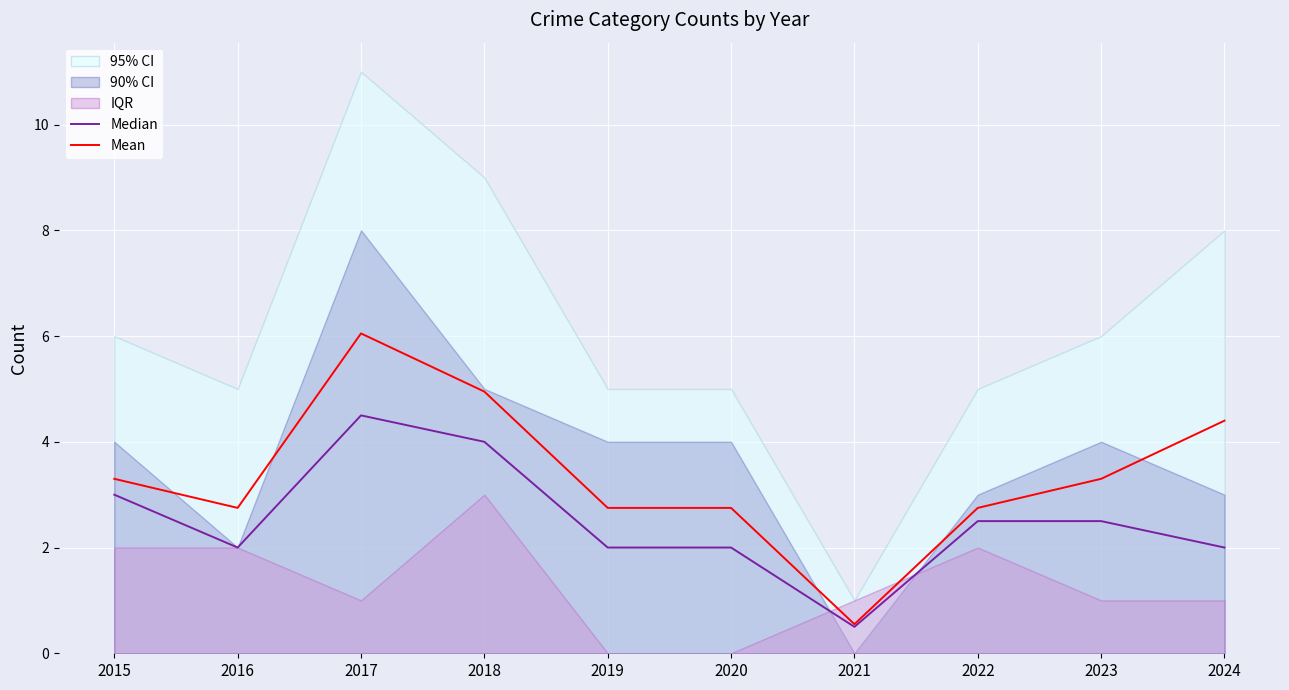

True or false: Mean has a value of 2.8 at 2019.

True